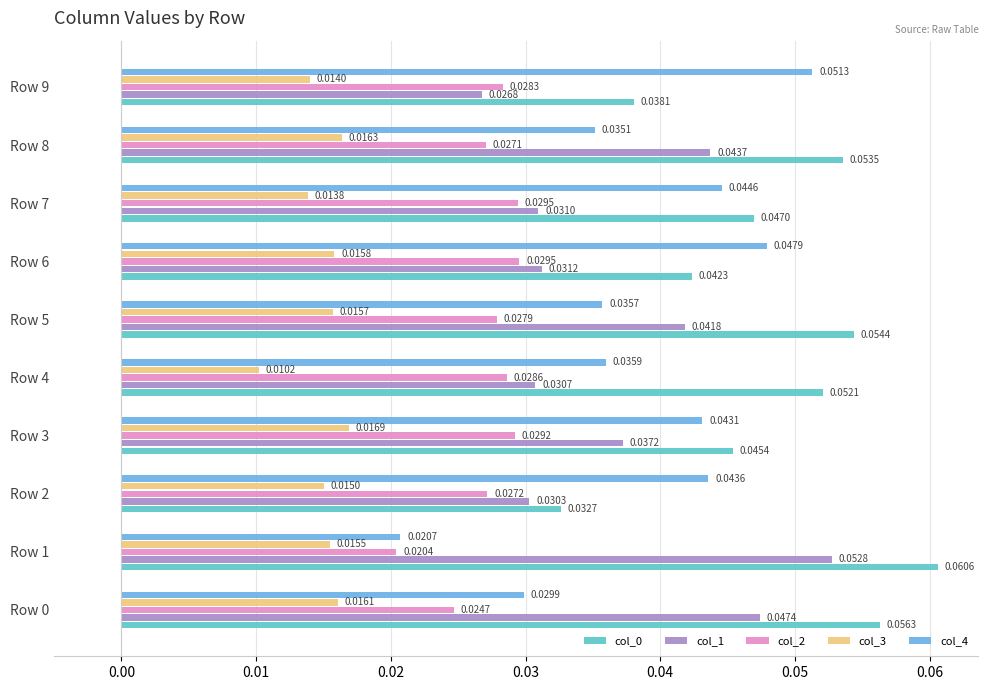

Where is col_1 nearest to the value 0?

Row 9